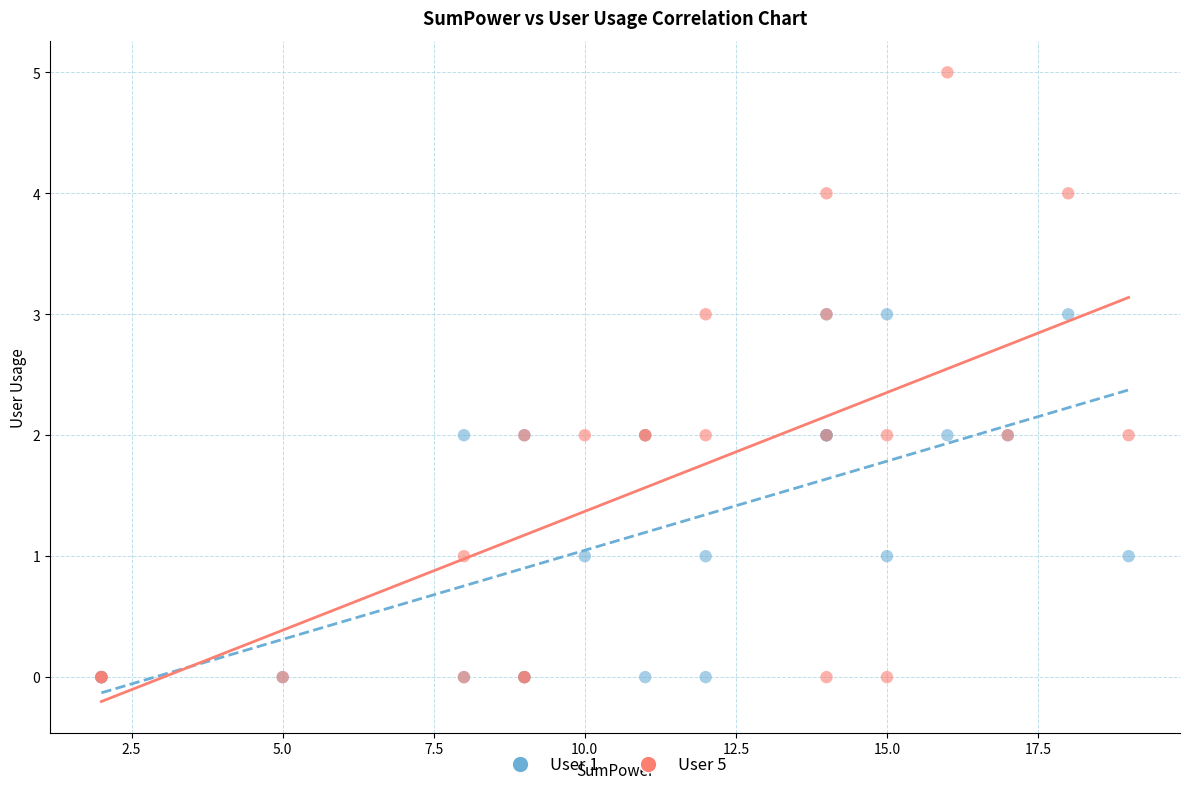

Which series reaches the maximum Y coordinate?

User 5